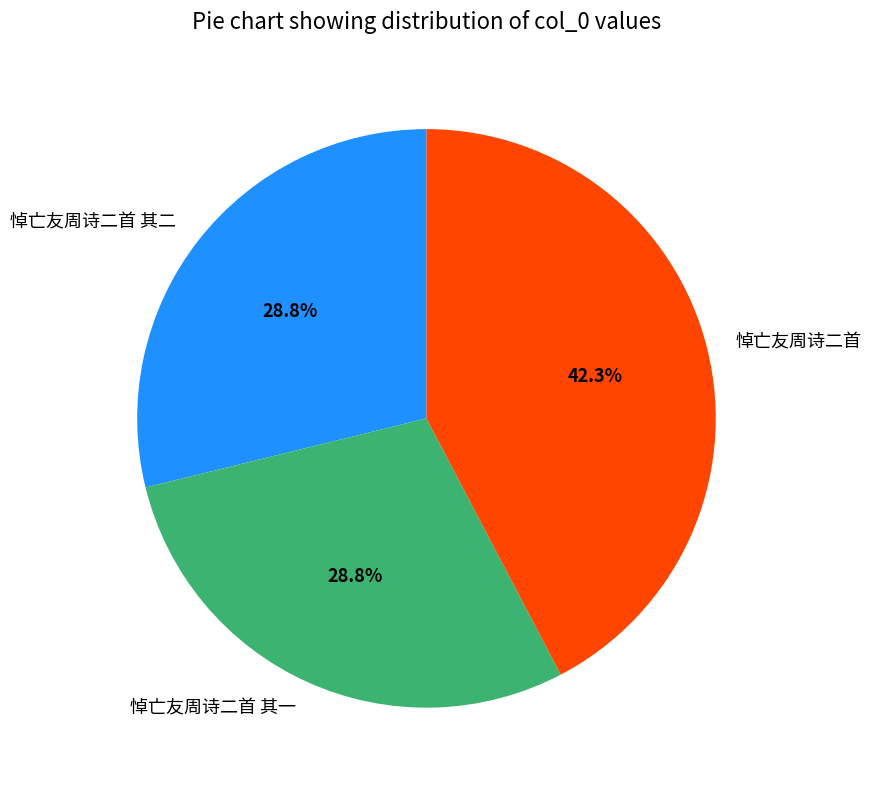

What is the largest slice in the pie chart?

悼亡友周诗二首